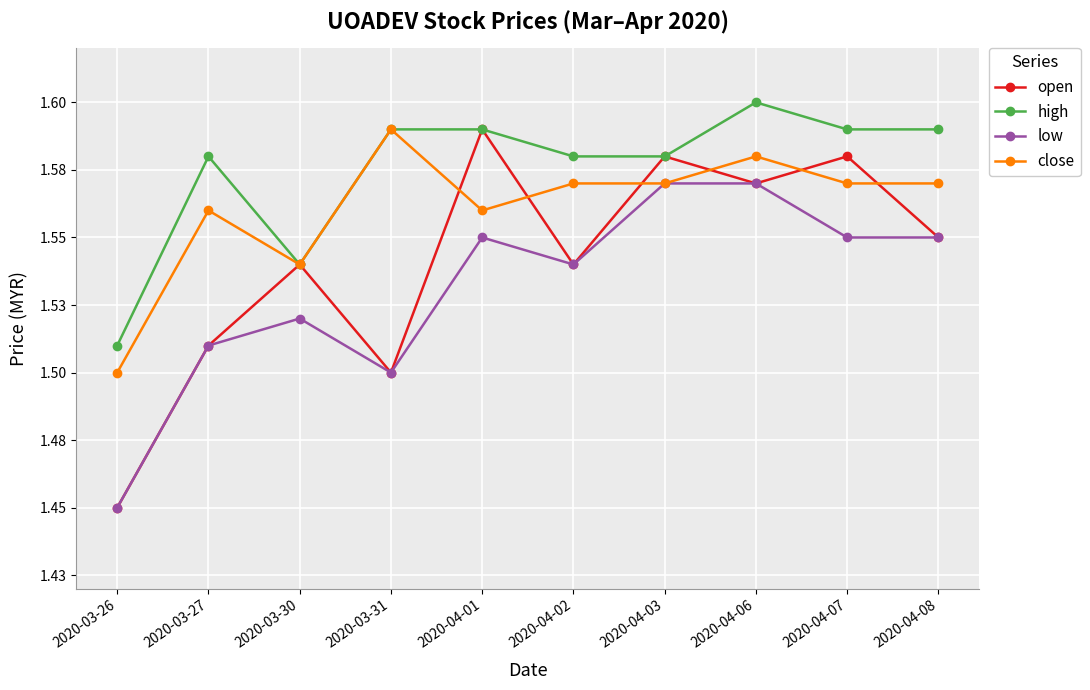

What are all the series names shown in the legend?

open, high, low, close